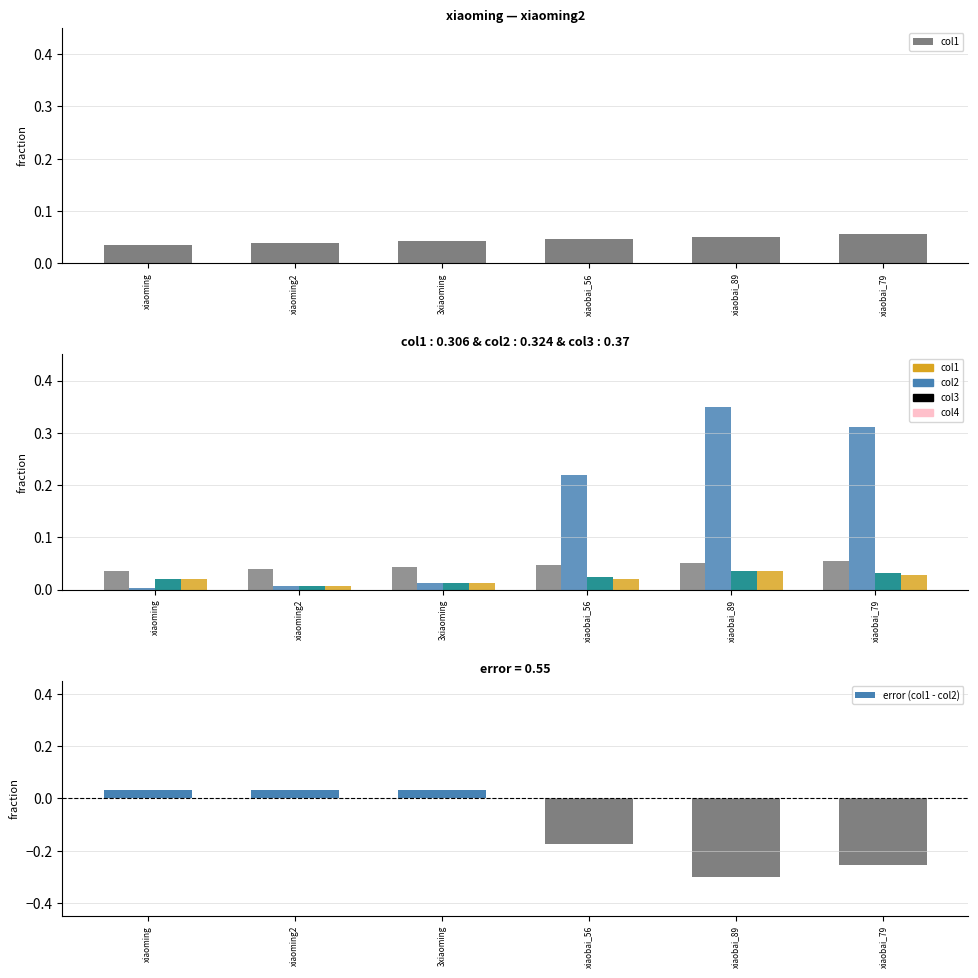

True or false: error (col1 - col2) has a value of -0.3 at xiaobai_89.

True